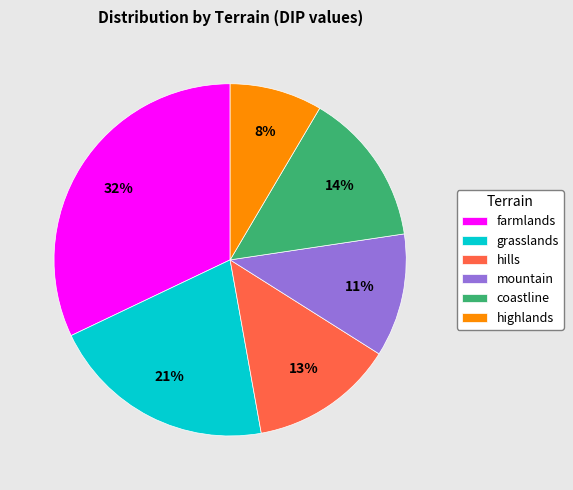

Is it true that mountain is 11% of the pie?

True